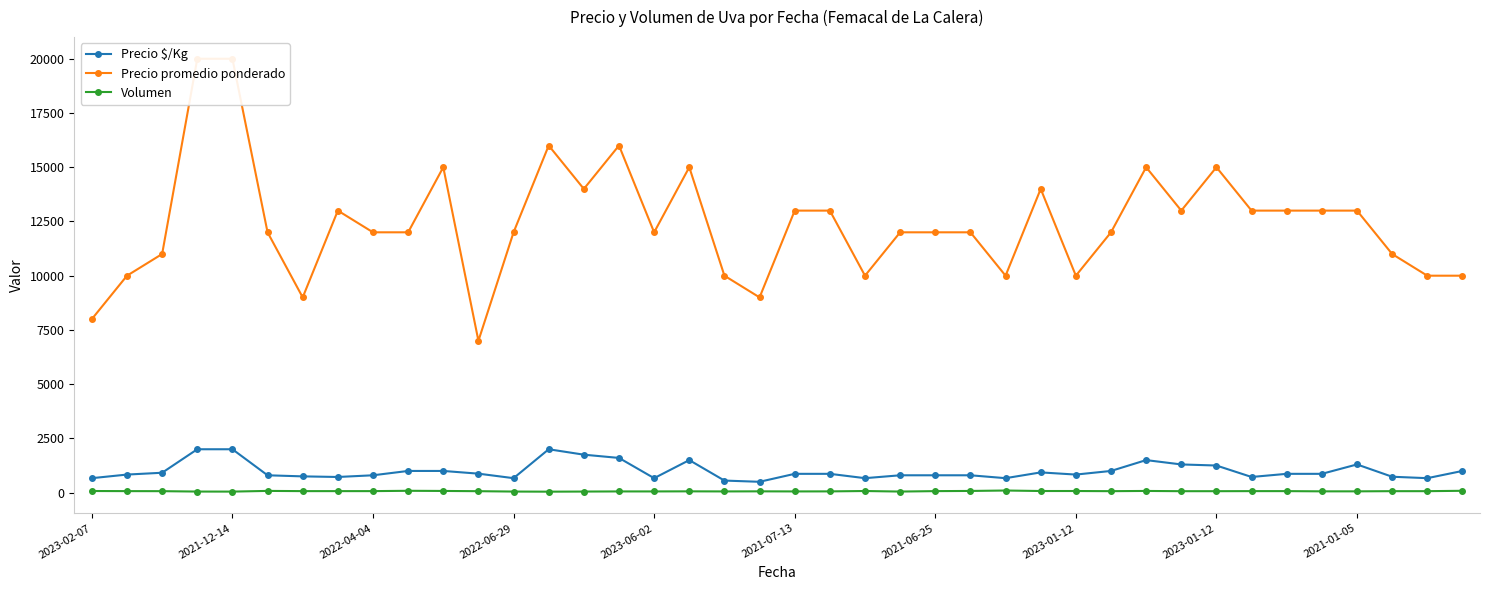

What is the approximate value of Precio promedio ponderado at 28?

10000